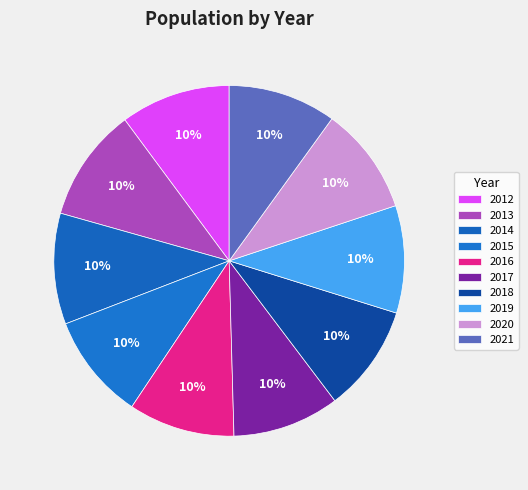

Do 2013 and 2016 together represent more than half of the pie?

No